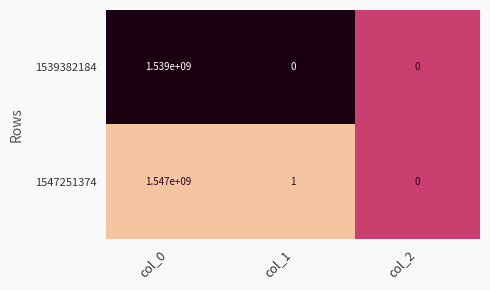

Reading left to right, extract all data points from this chart.

1539382184: col_0=1539000000	col_1=0	col_2=0
1547251374: col_0=1547000000	col_1=1	col_2=0